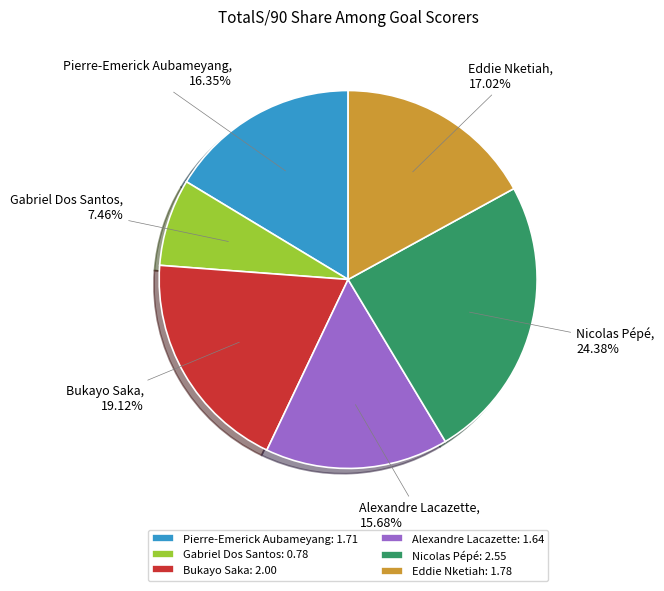

To the nearest percent, what portion does Bukayo Saka represent?

19%